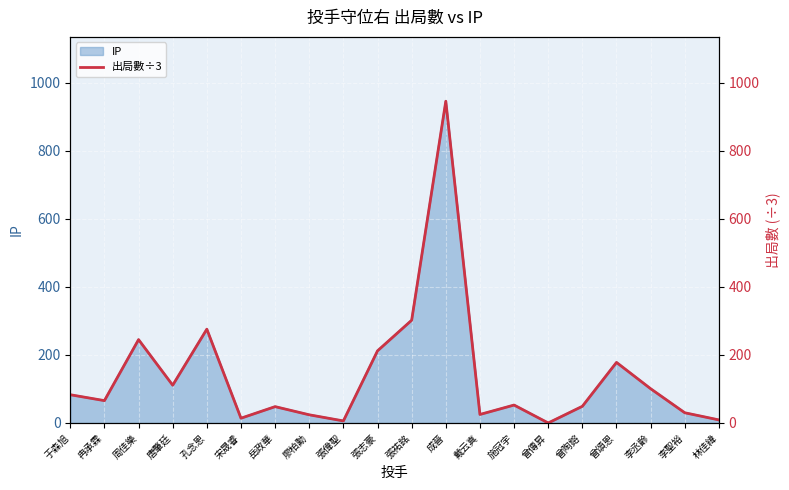

List the labels in order of value, largest first.

成晉, 張祐銘, 孔念恩, 周佳樂, 張志豪, 曾頌恩, 唐肇廷, 李丞齡, 于森旭, 冉承霖, 施冠宇, 曾陶鎔, 岳政華, 李聖裕, 戴云真, 廖柏勳, 宋晟睿, 林佳緯, 張偉聖, 曾傳昇